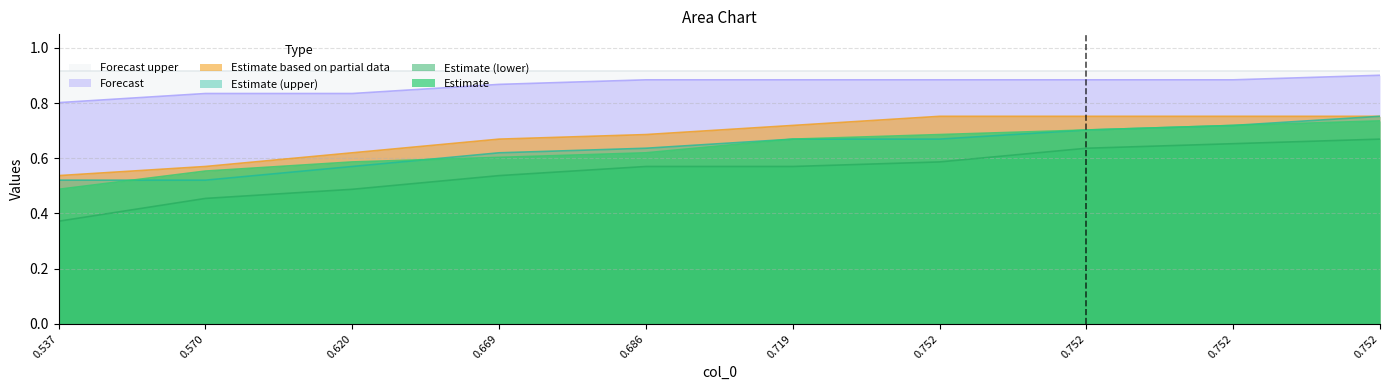

Reading left to right, what are all the values shown in this chart?

col_4: 0.5	0.6	0.6	0.6	0.6	0.7	0.7	0.7	0.7	0.7
col_2: 0.4	0.5	0.5	0.5	0.6	0.6	0.6	0.6	0.7	0.7
col_1: 0.5	0.5	0.6	0.6	0.6	0.7	0.7	0.7	0.7	0.8
col_6: 0.5	0.6	0.6	0.7	0.7	0.7	0.8	0.8	0.8	0.8
col_5: 0.8	0.8	0.8	0.9	0.9	0.9	0.9	0.9	0.9	0.9